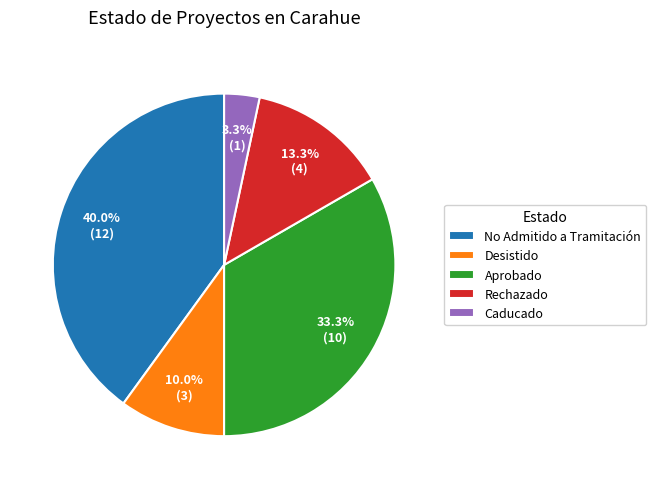

Does Aprobado account for over 50% of the chart?

No